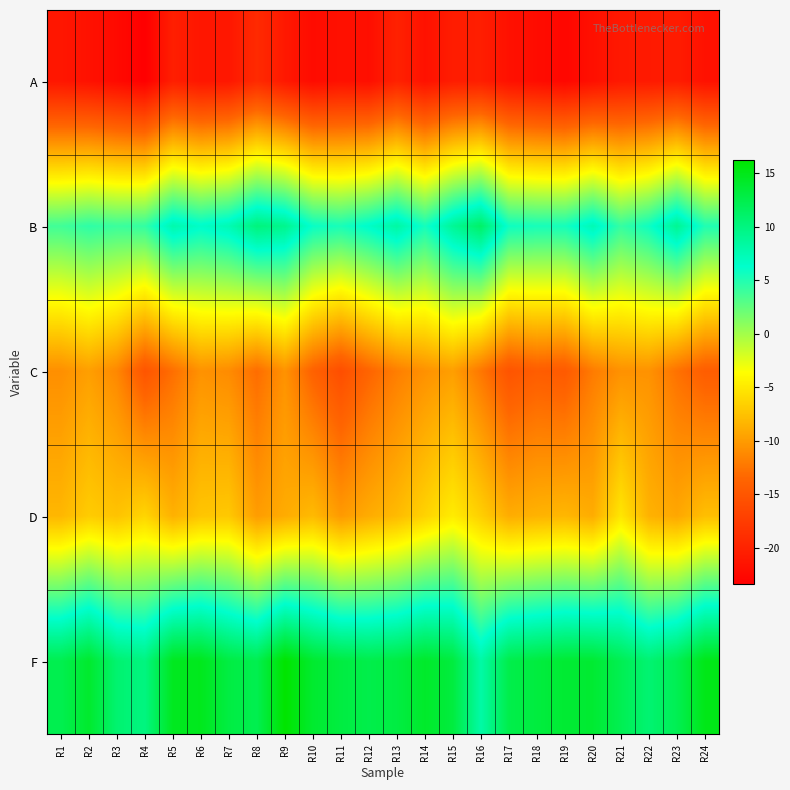

What is the difference between the highest and lowest values at R22?

31.5